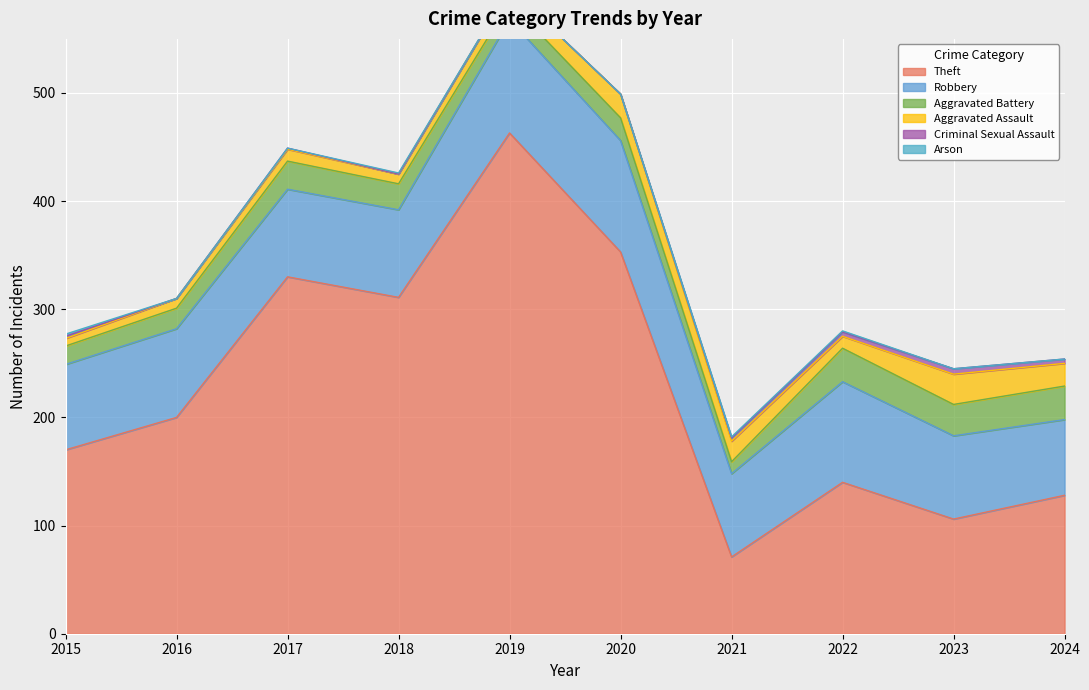

What is the maximum value shown in the chart?

463